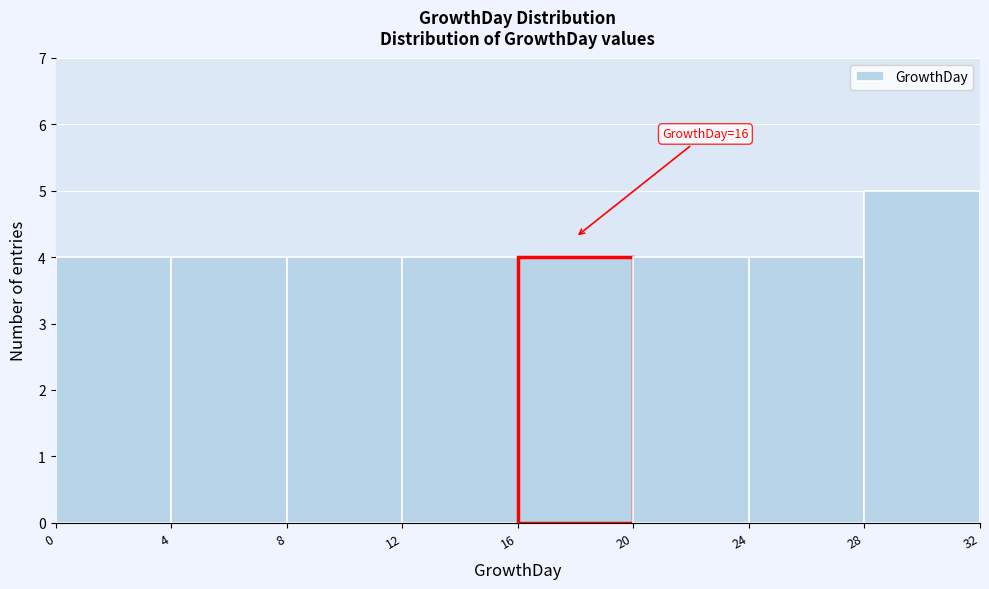

Which range on the x-axis has the tallest bar?

28 to 32